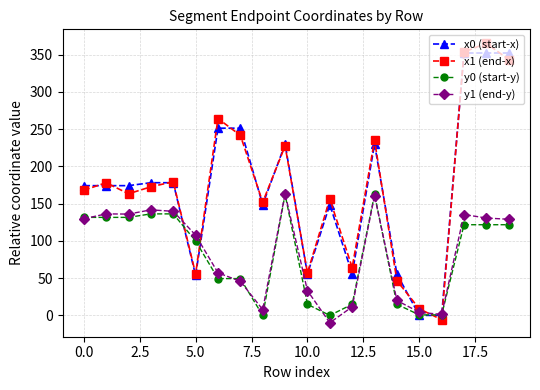

What is the value of the y1 (end-y) point at the 13th from the left?

11.5